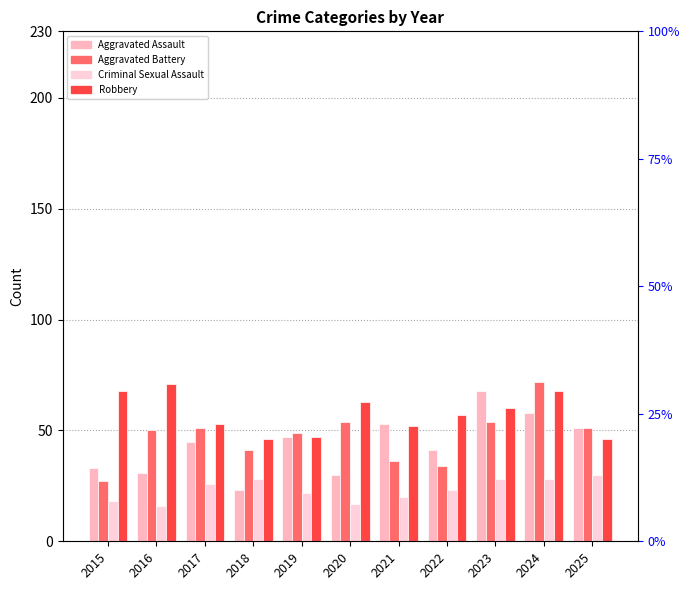

Between 2016 and 2019, which series saw the biggest shift?

Robbery